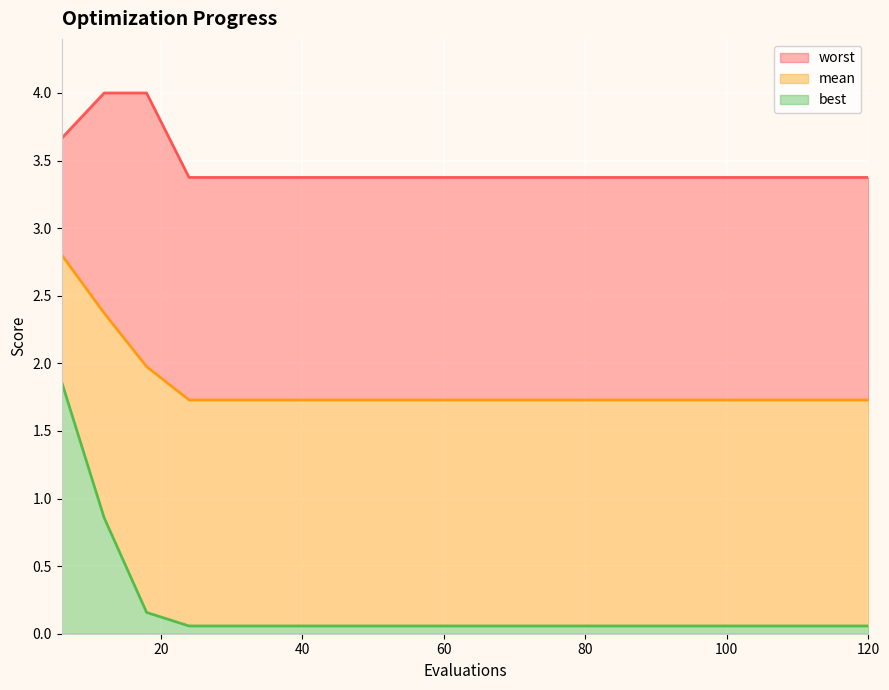

What is the spread (max minus min) of values at 96?

3.3